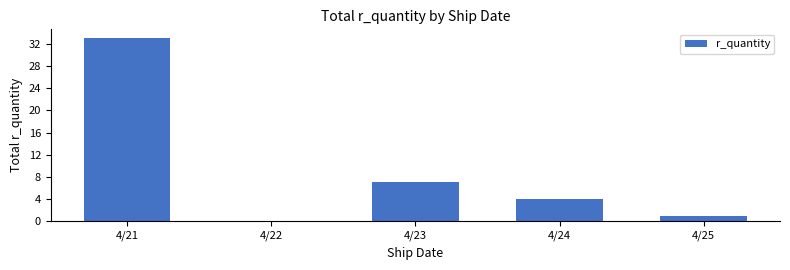

What is the maximum value shown in the chart?

33